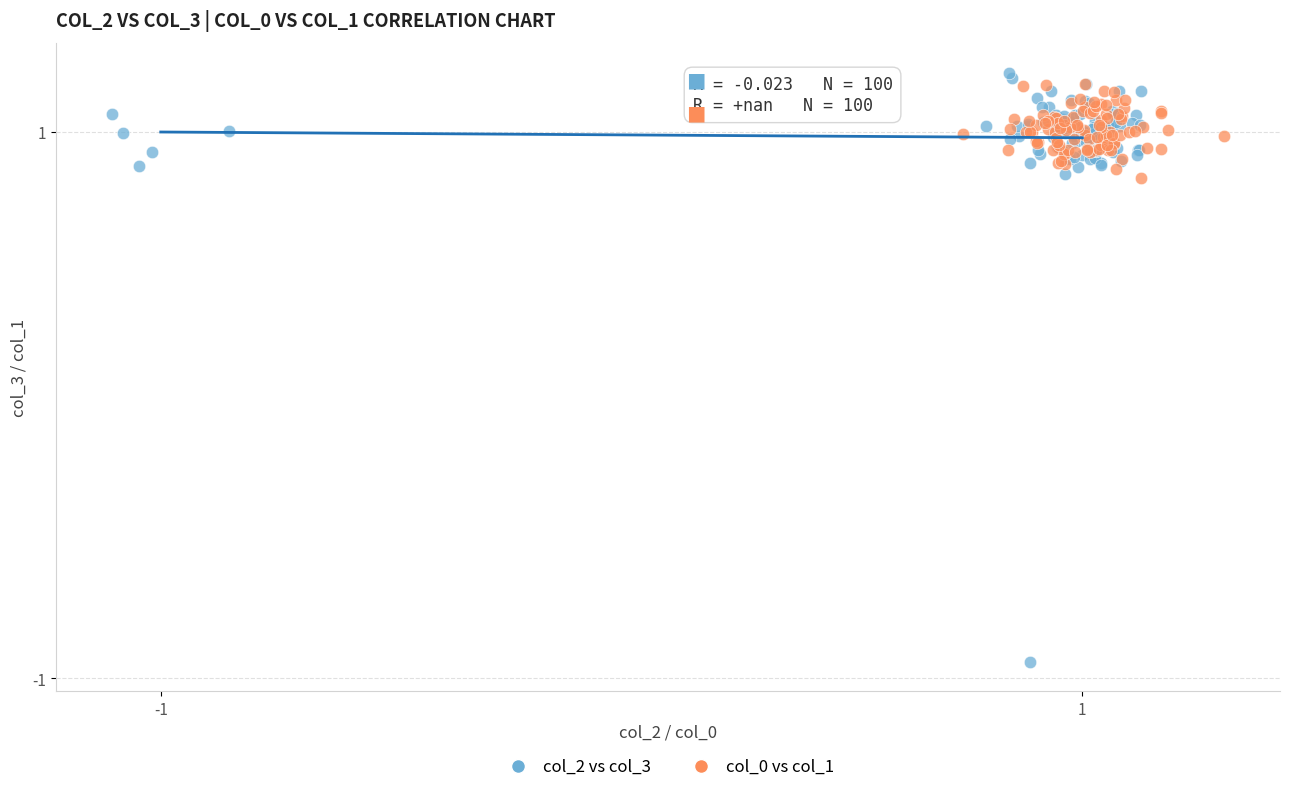

Which series has the widest spread of Y values?

col_2 vs col_3